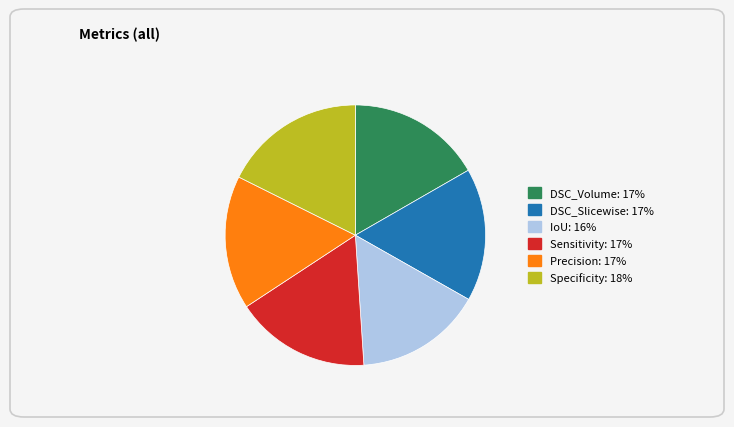

How many slices are in this pie chart?

6